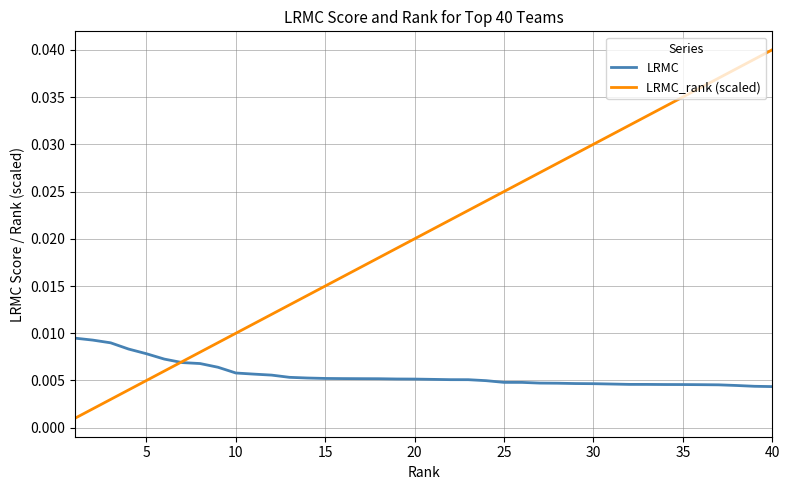

At how many categories does at least one series exceed 0?

40